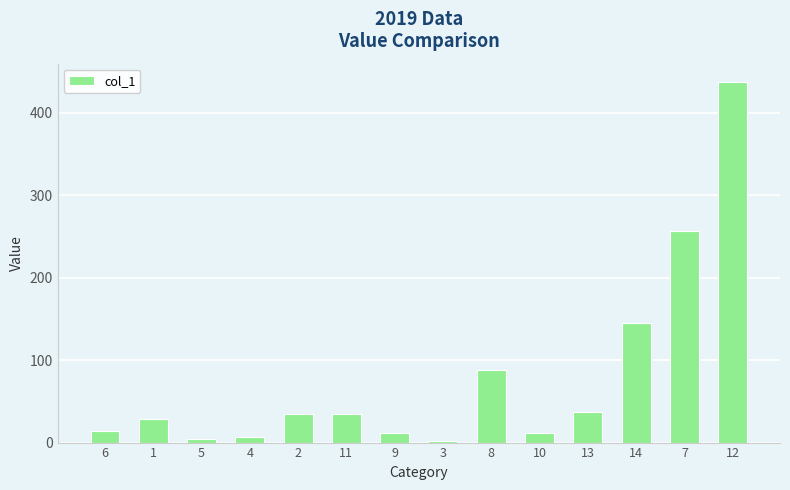

Is it true that the value at 11 is 34.7?

True